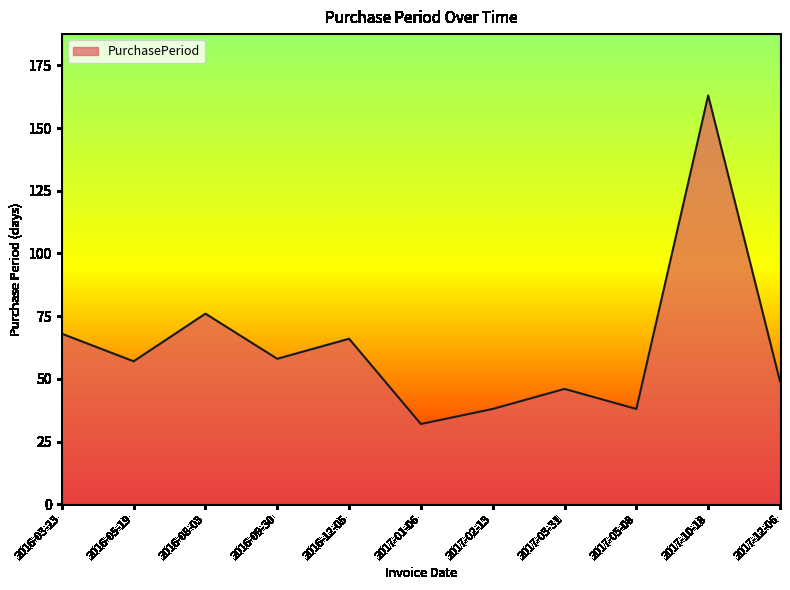

What is the difference between the maximum and minimum values?

131